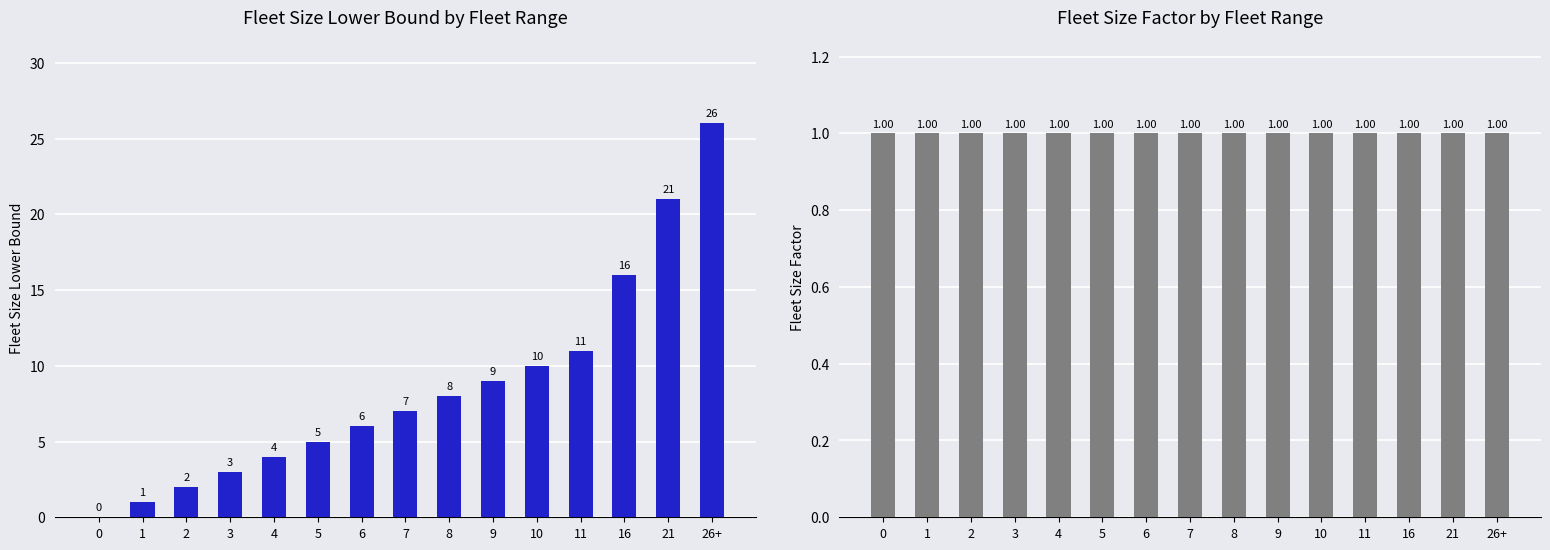

Reading left to right, list all the values displayed in this chart.

Fleet Size Lower Bound: 0	1	2	3	4	5	6	7	8	9	10	11	16	21	26
Fleet Size Factor: 1	1	1	1	1	1	1	1	1	1	1	1	1	1	1